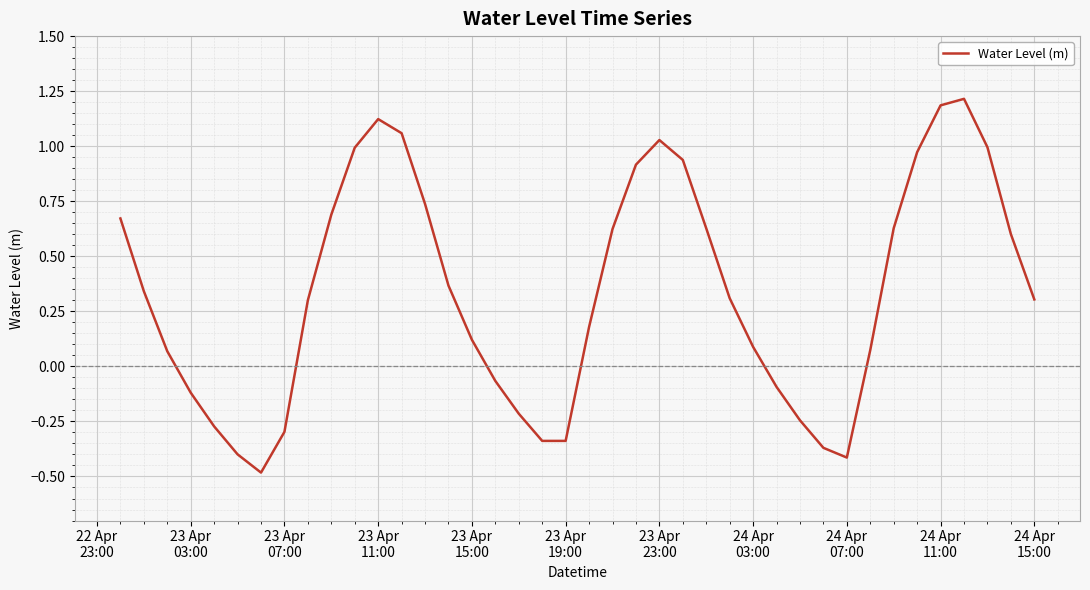

What is the sum of all values?

13.5